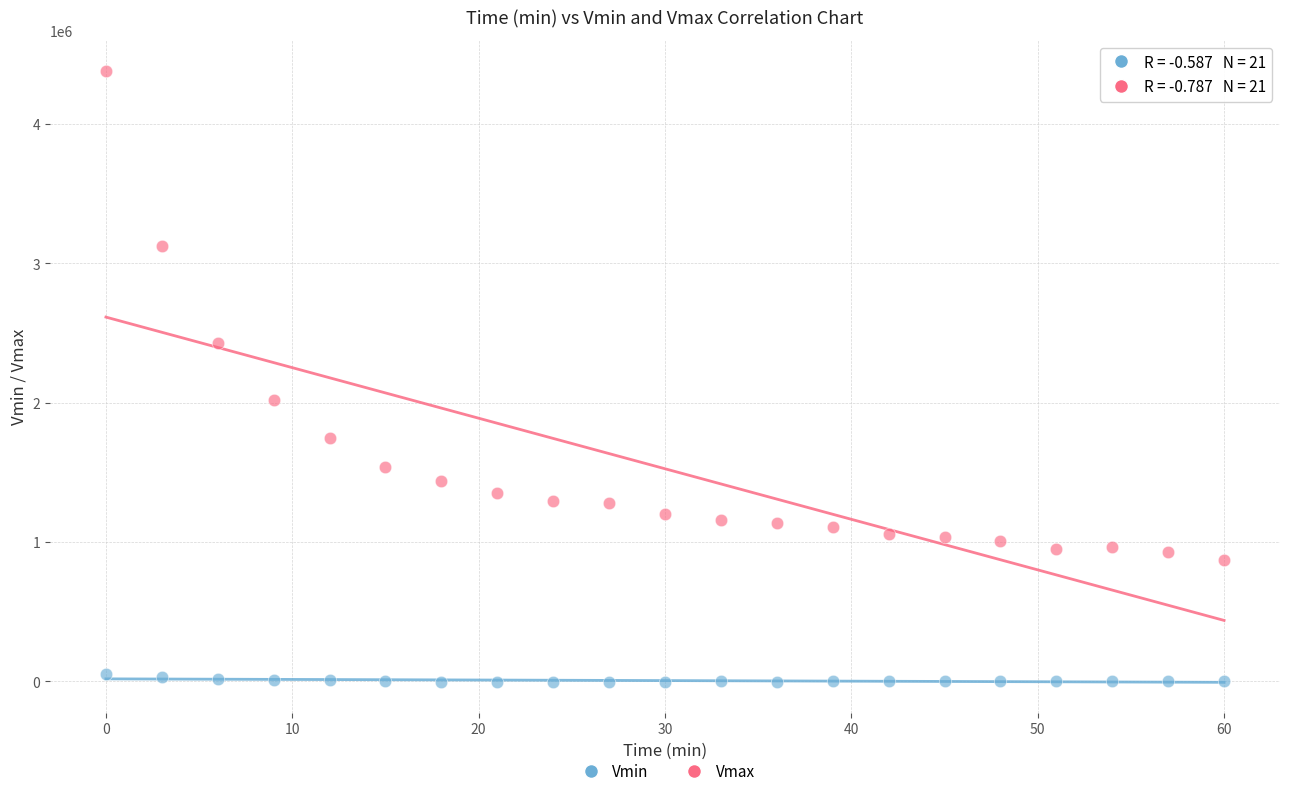

Which series has the largest Y range (max minus min)?

Vmax